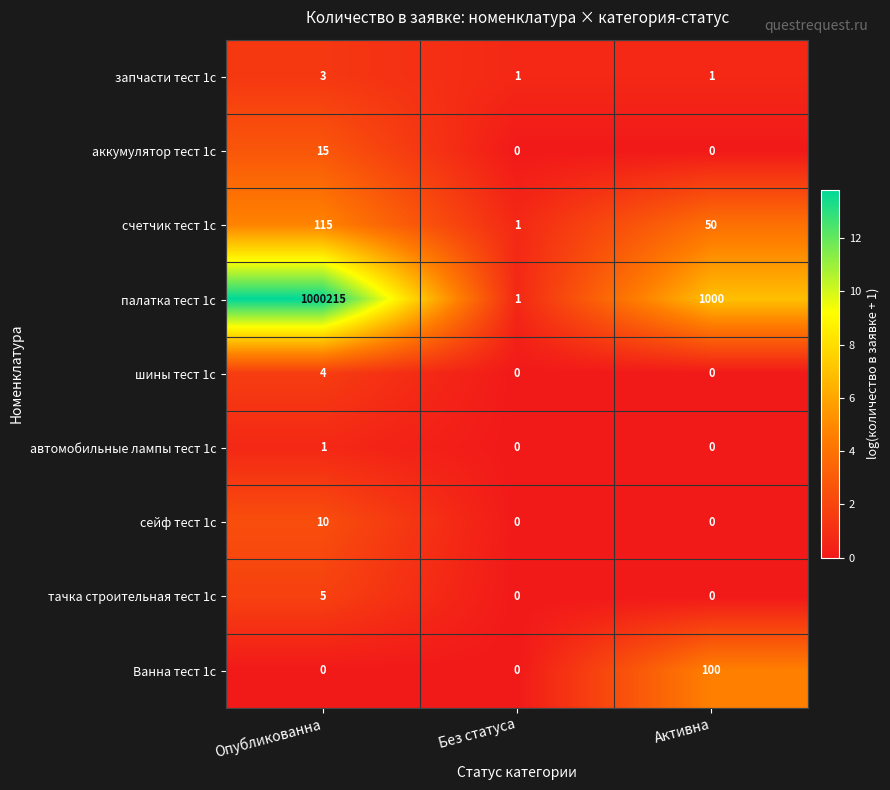

Reading right to left, transcribe all the data shown in this chart.

запчасти тест 1с: Активна=1	Без статуса=1	Опубликованна=3
аккумулятор тест 1с: Активна=0	Без статуса=0	Опубликованна=15
счетчик тест 1с: Активна=50	Без статуса=1	Опубликованна=115
палатка тест 1с: Активна=1000	Без статуса=1	Опубликованна=1000215
шины тест 1с: Активна=0	Без статуса=0	Опубликованна=4
автомобильные лампы тест 1с: Активна=0	Без статуса=0	Опубликованна=1
сейф тест 1с: Активна=0	Без статуса=0	Опубликованна=10
тачка строительная тест 1с: Активна=0	Без статуса=0	Опубликованна=5
Ванна тест 1с: Активна=100	Без статуса=0	Опубликованна=0